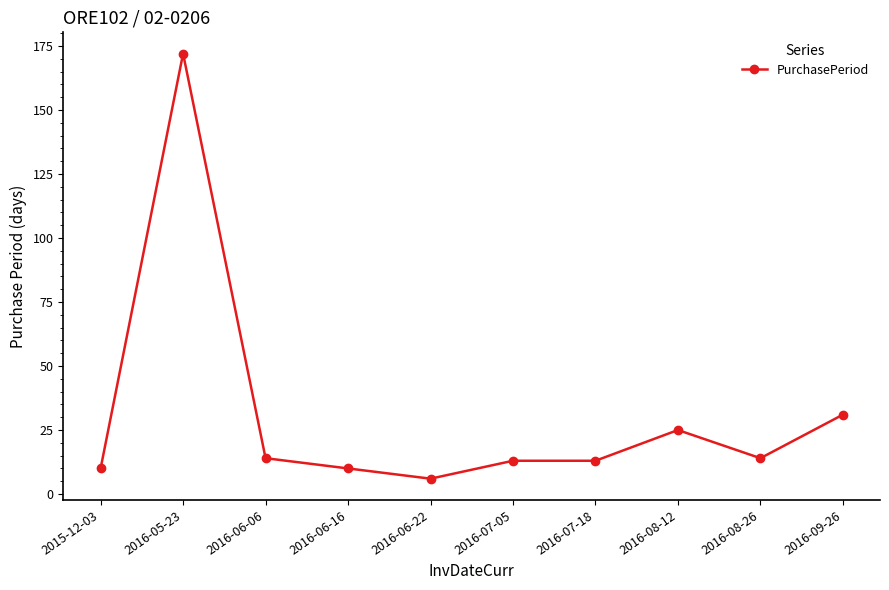

True or false: the data has more than 0 interior local peaks.

True